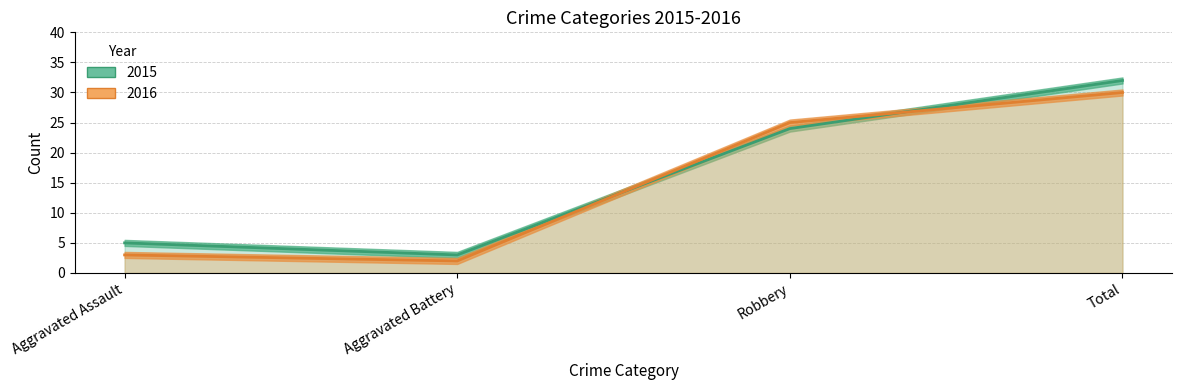

At which label is 2015 closest to 17?

Robbery